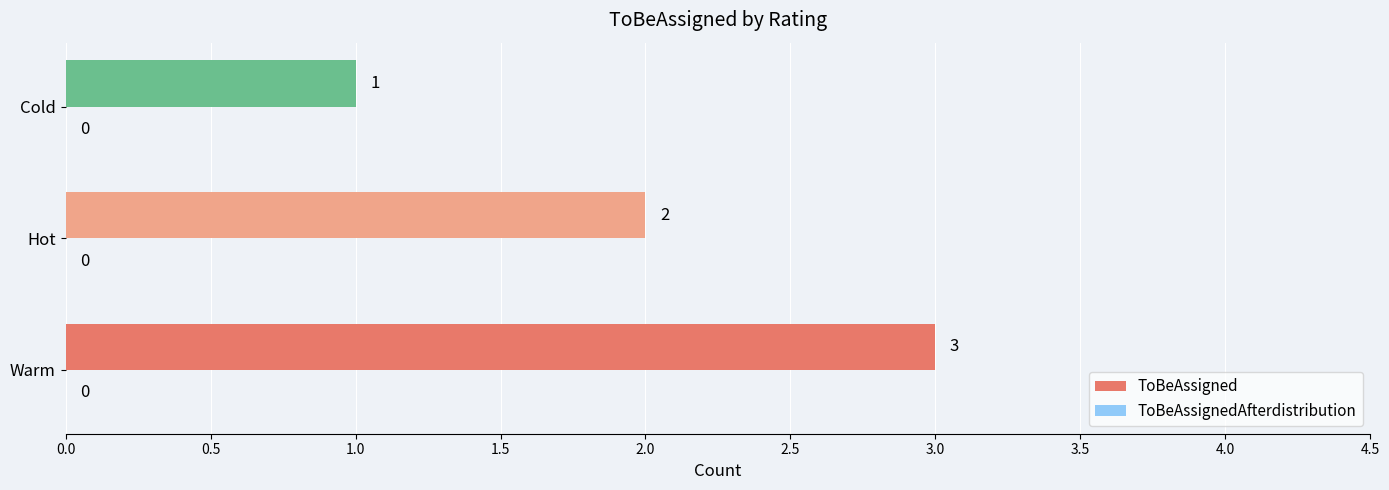

What is the sum of all values?

6